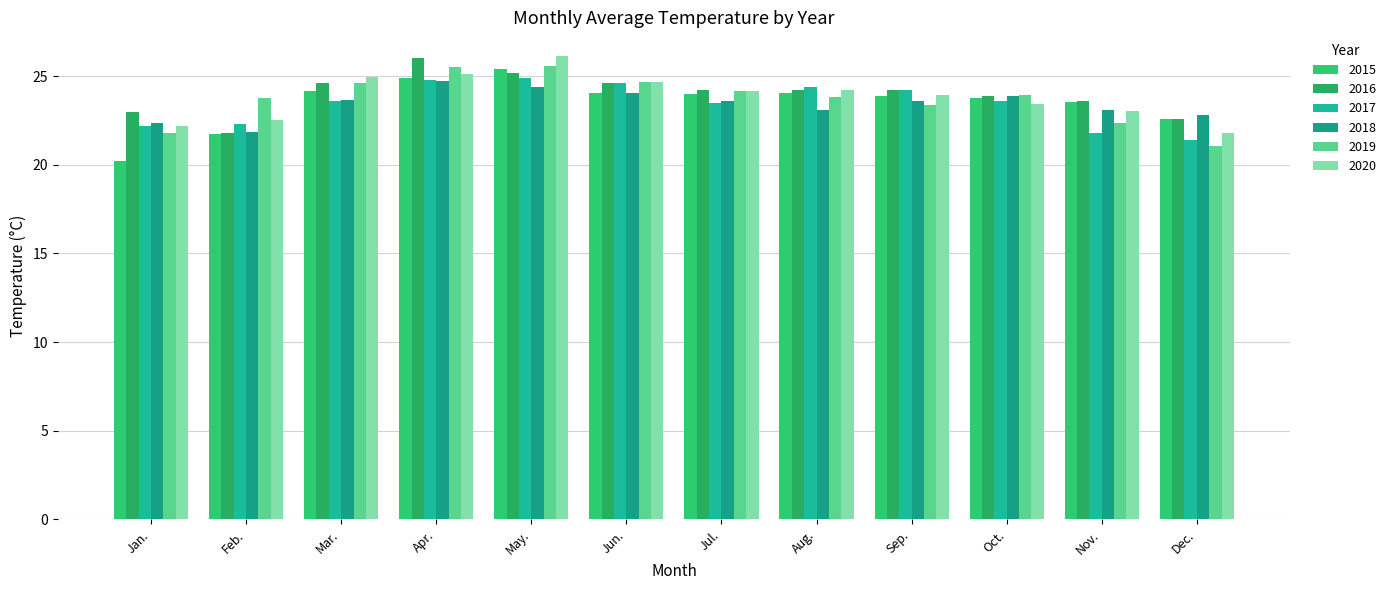

Read the 2018 value at Aug..

23.1